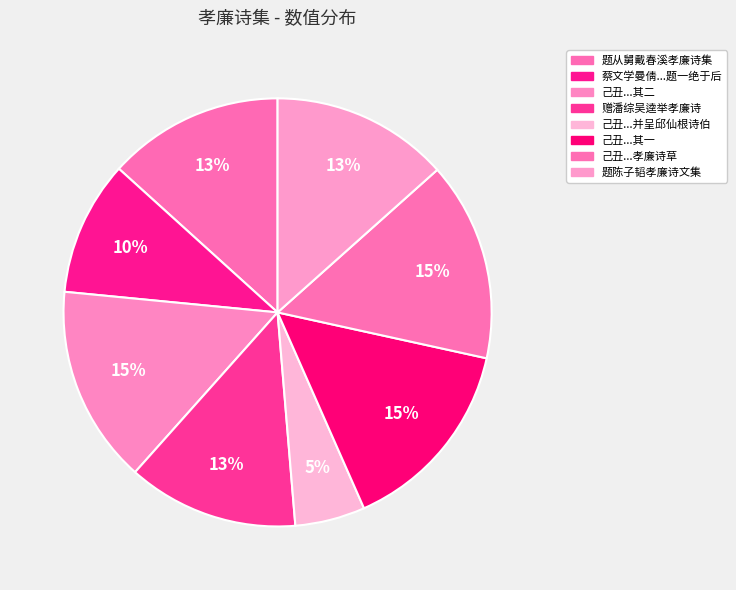

Count the number of slices in the pie.

8